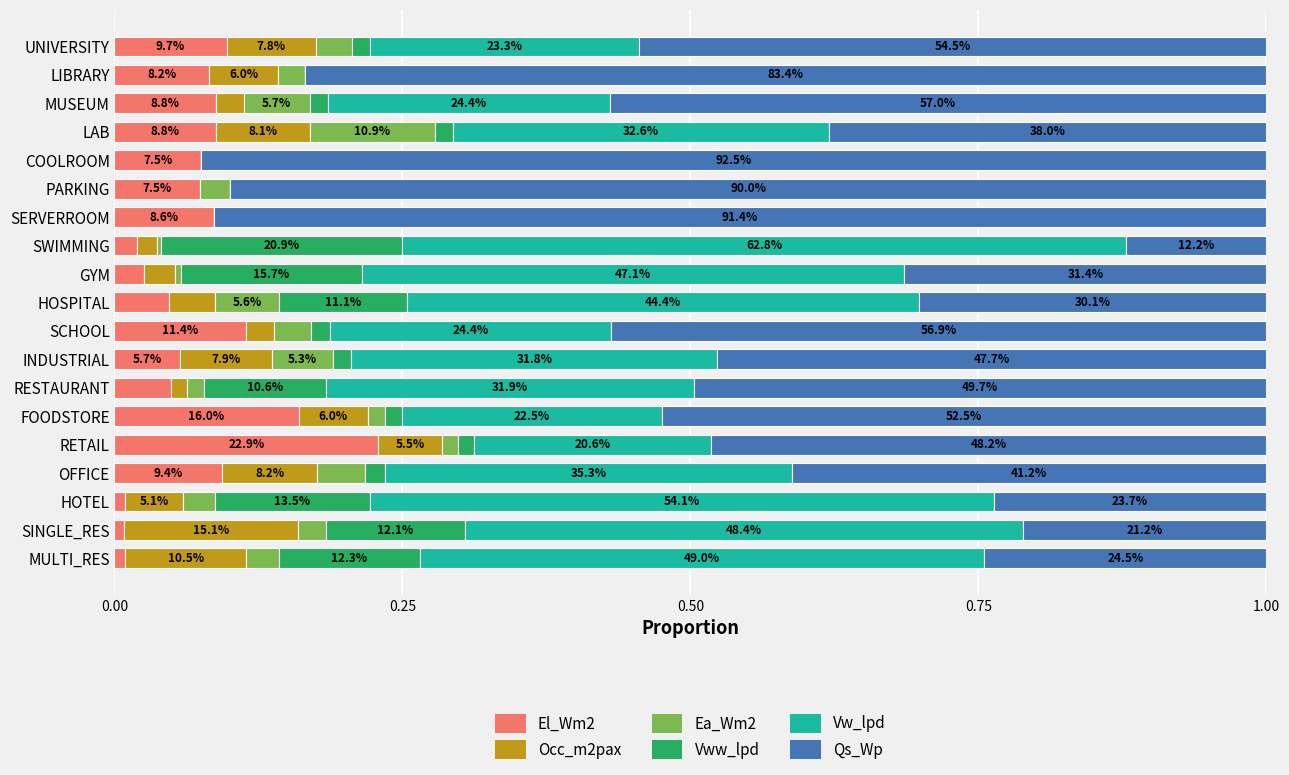

What are all the series names shown in the legend?

El_Wm2, Occ_m2pax, Ea_Wm2, Vww_lpd, Vw_lpd, Qs_Wp